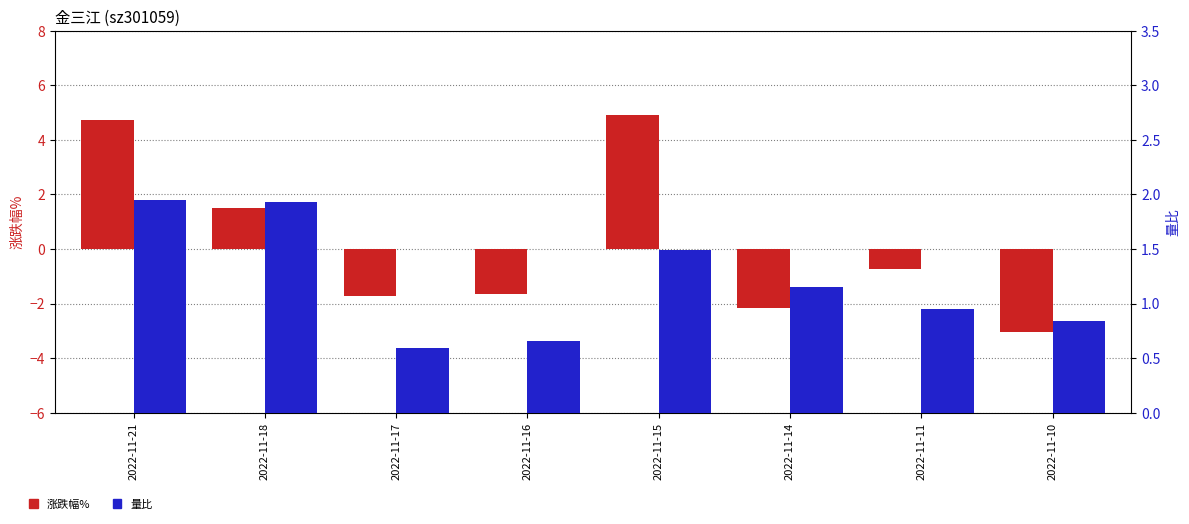

Rank the categories by 涨跌幅% value from highest to lowest.

2022-11-15, 2022-11-21, 2022-11-18, 2022-11-11, 2022-11-16, 2022-11-17, 2022-11-14, 2022-11-10